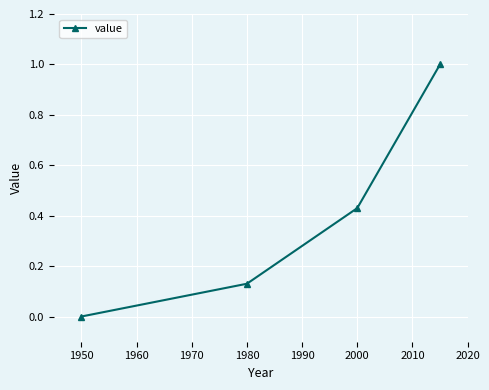

True or false: there are more than 2 points higher than both neighbors.

False